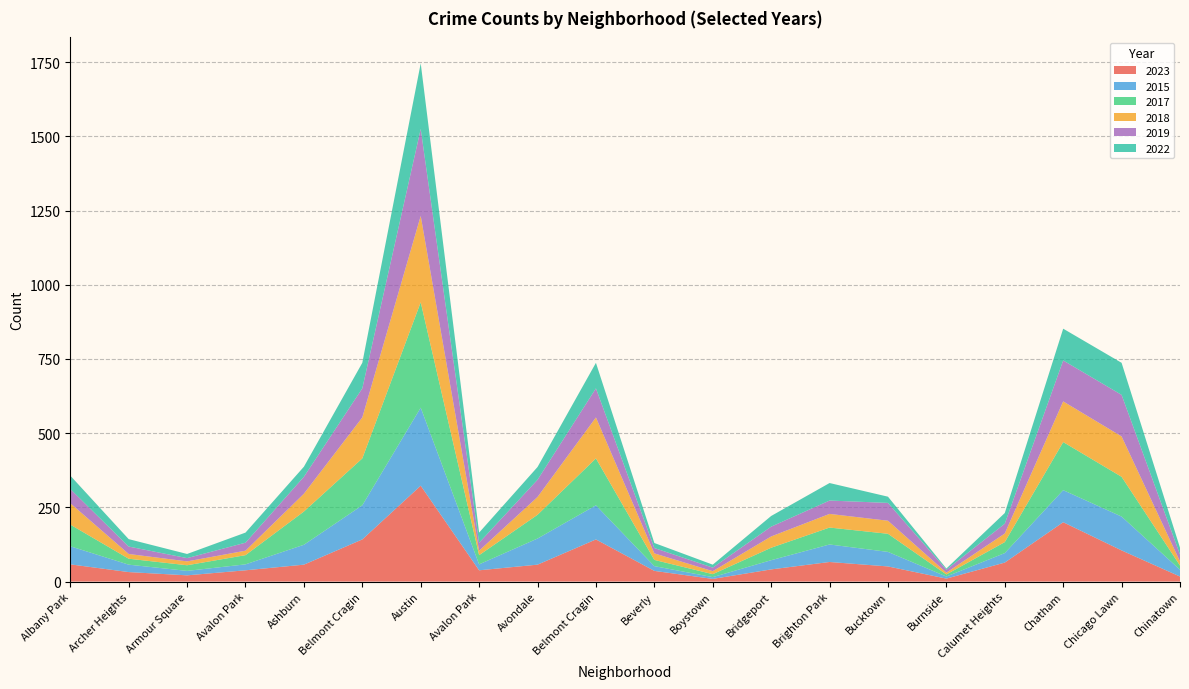

Reading left to right, list all the values displayed in this chart.

2023: 58	32	21	38	57	142	323	38	57	142	36	9	41	66	51	10	64	200	105	17
2015: 61	25	15	20	67	115	263	20	88	115	16	6	31	59	49	7	32	108	114	23
2017: 73	20	19	31	112	158	355	31	80	158	21	10	42	57	61	7	37	162	134	14
2018: 72	16	13	15	60	138	291	15	60	138	22	10	38	46	44	6	29	137	136	14
2019: 48	25	11	27	57	98	293	27	58	98	18	12	33	45	60	10	33	138	140	23
2022: 45	25	14	34	34	86	221	34	43	86	17	10	36	59	21	4	36	107	108	23